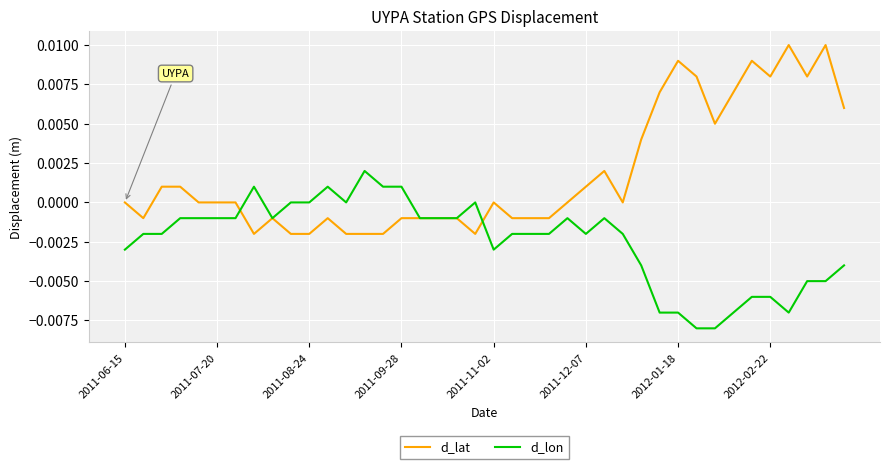

List the series in order of their overall mean, highest first.

d_lat, d_lon